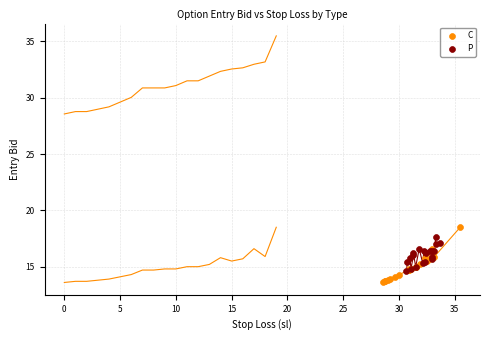

What are all the series names shown in the legend?

C, P